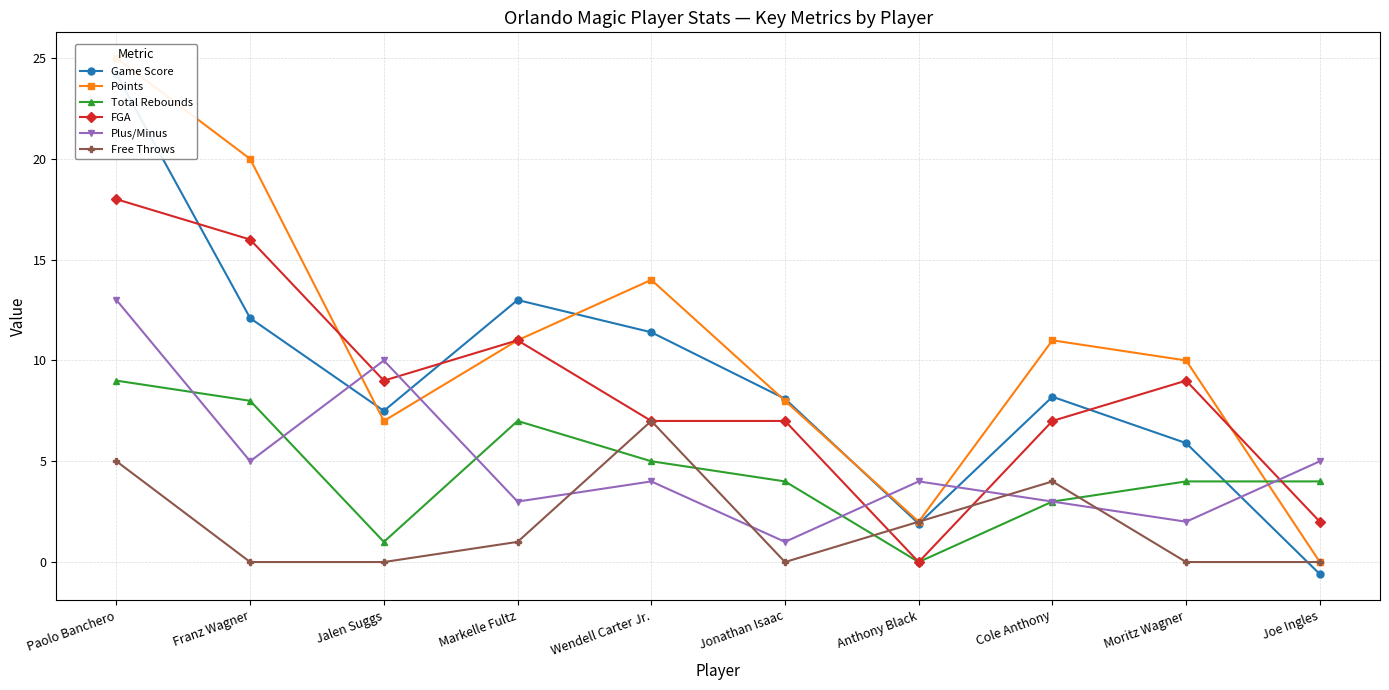

In Points, how many points are lower than both neighbors (excluding endpoints)?

2